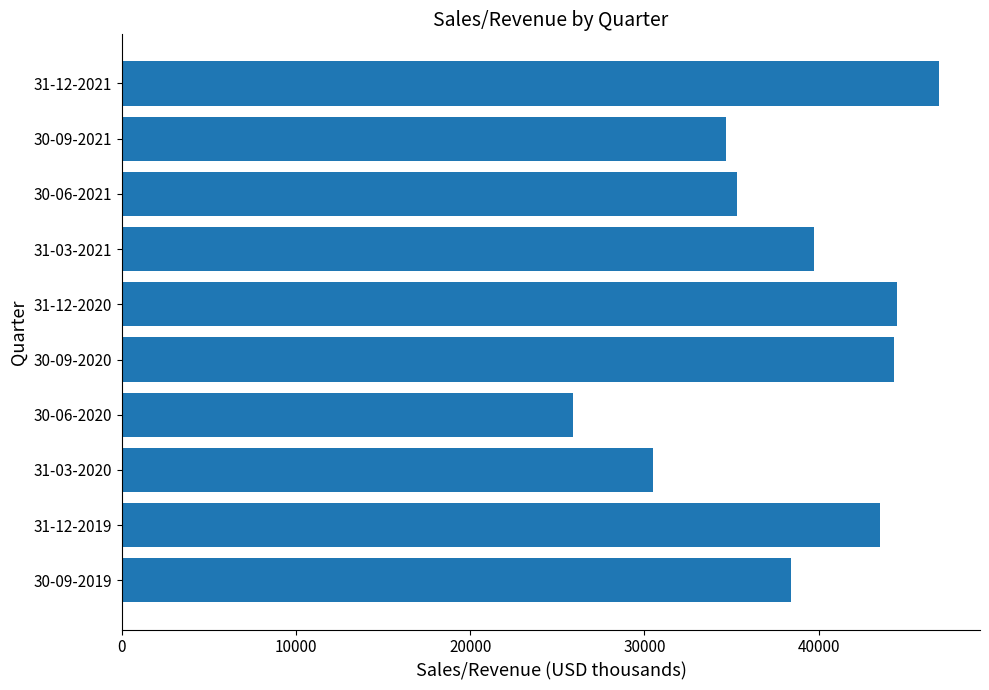

Between 31-03-2021 and 31-12-2021, which is larger?

31-12-2021